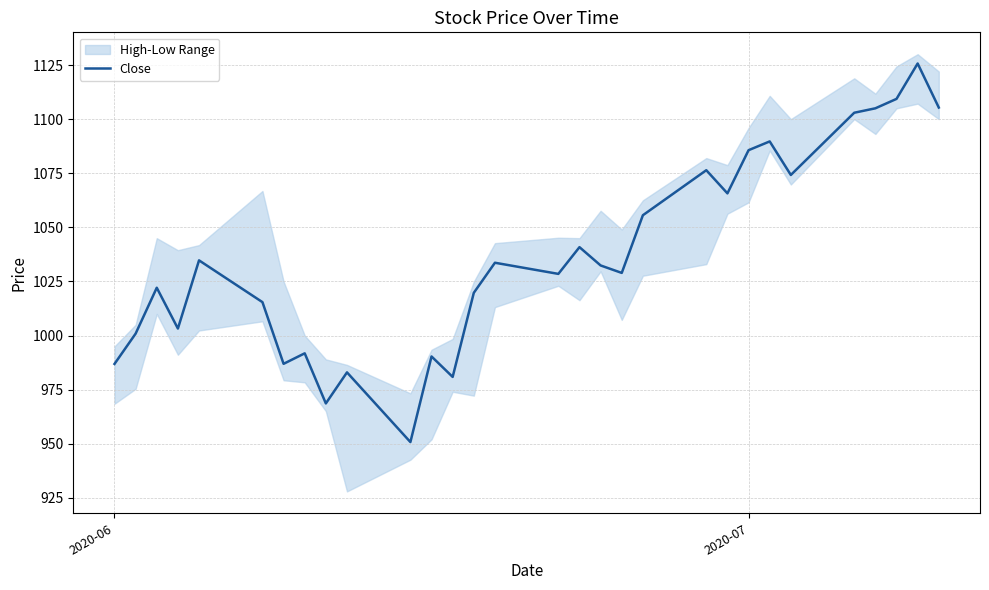

Reading left to right, what are all the values shown in this chart?

986.9	1000.9	1022.1	1003.2	1034.8	1015.5	987.0	991.8	968.6	983.0	950.8	990.4	980.9	1019.8	1033.7	1028.5	1040.8	1032.4	1029.0	1055.6	1076.4	1065.7	1085.7	1089.7	1074.2	1103.0	1105.0	1109.3	1125.7	1105.3